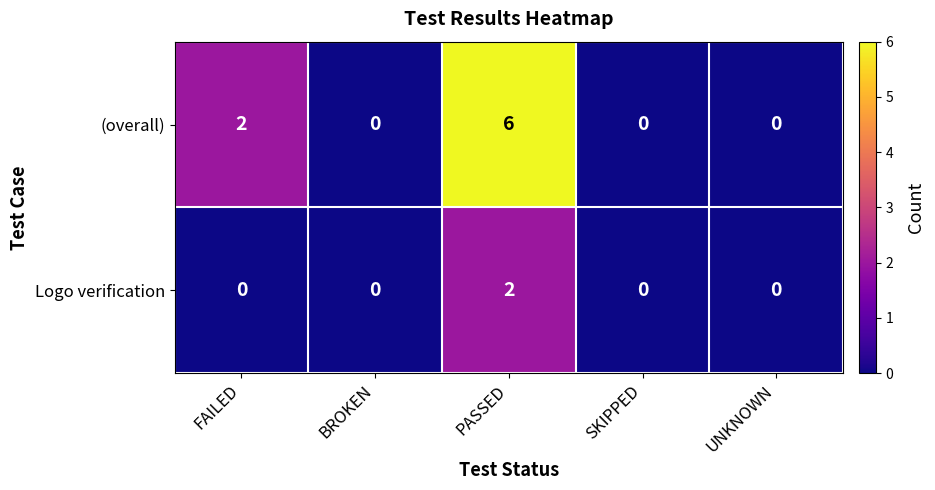

Count the Logo verification values in the range 0 to 1.

4